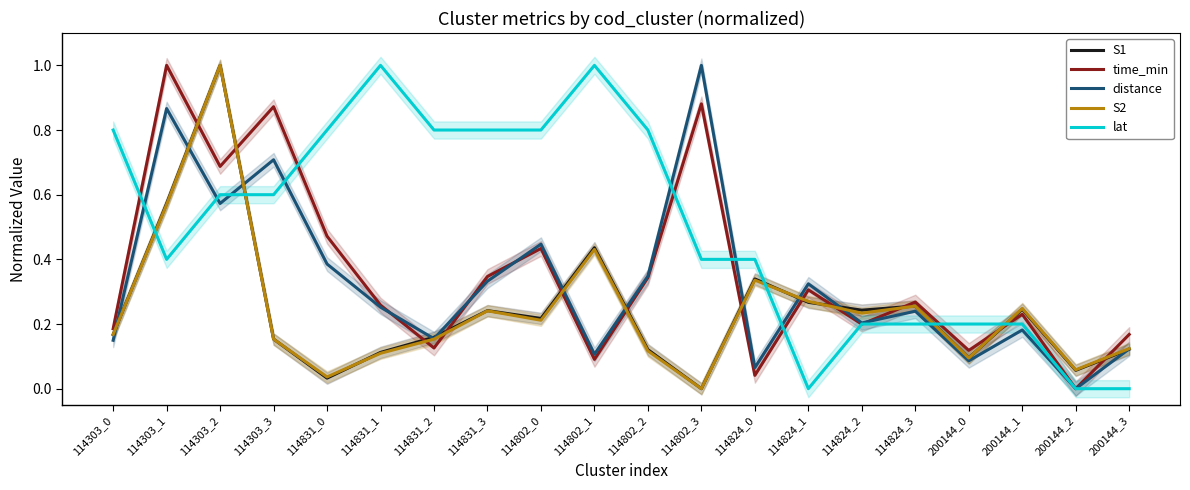

Rank the categories by S1 value from lowest to highest.

114802_3, 114831_0, 200144_2, 200144_0, 114831_1, 114802_2, 200144_3, 114303_3, 114831_2, 114303_0, 114802_0, 114831_3, 114824_2, 200144_1, 114824_3, 114824_1, 114824_0, 114802_1, 114303_1, 114303_2